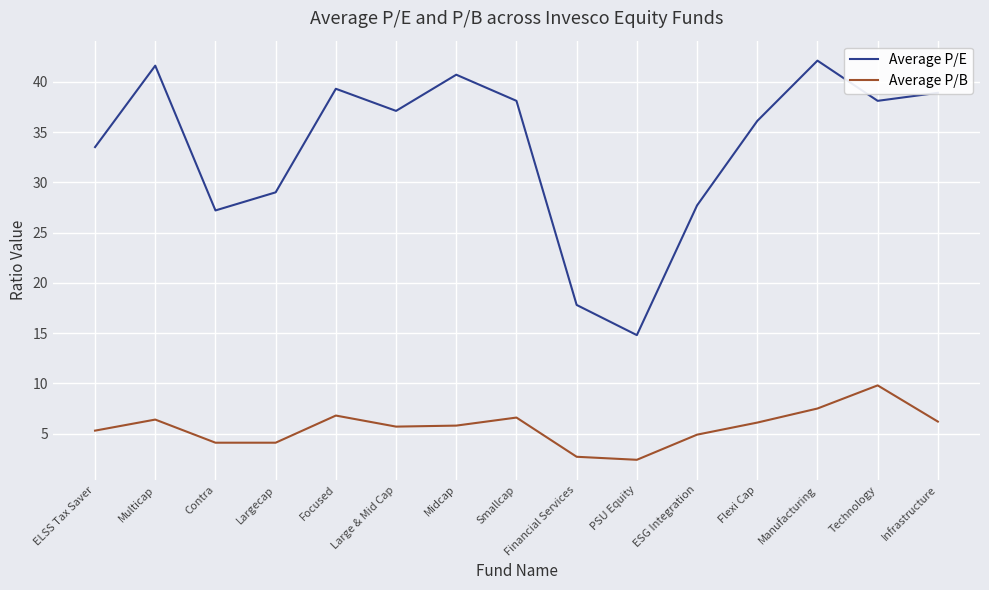

At which label does Average P/B first exceed 5?

ELSS Tax Saver